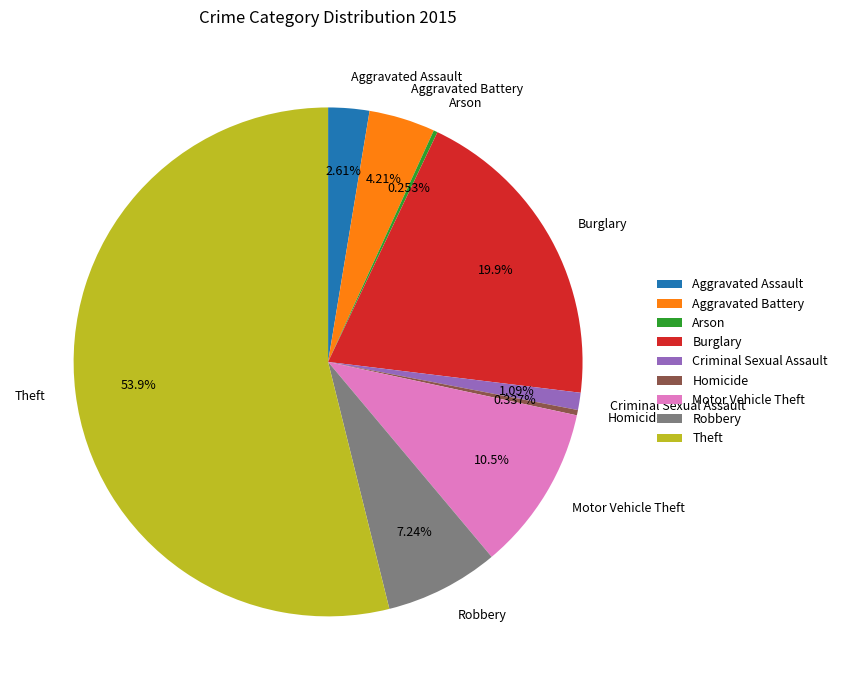

Which category accounts for the majority?

Theft